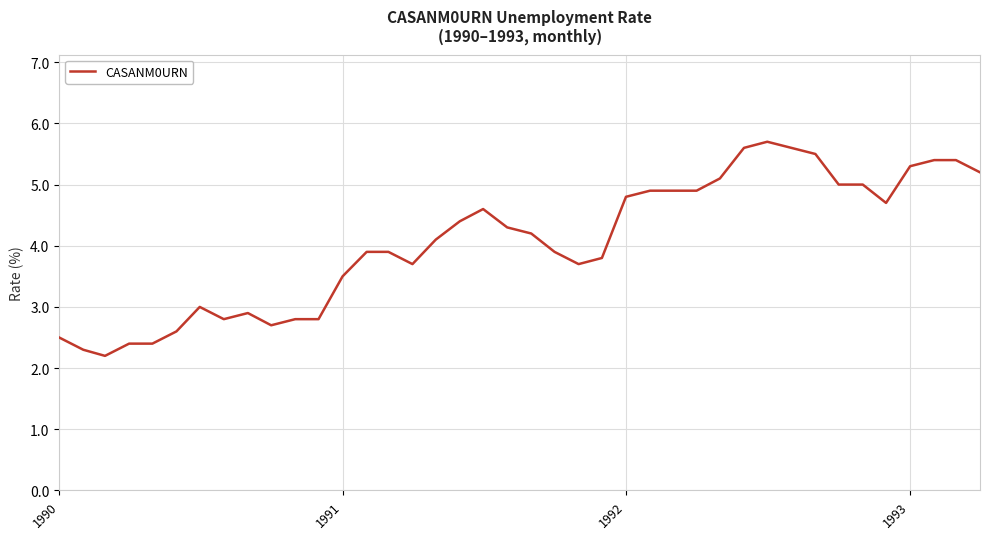

What is the greatest value displayed?

5.7